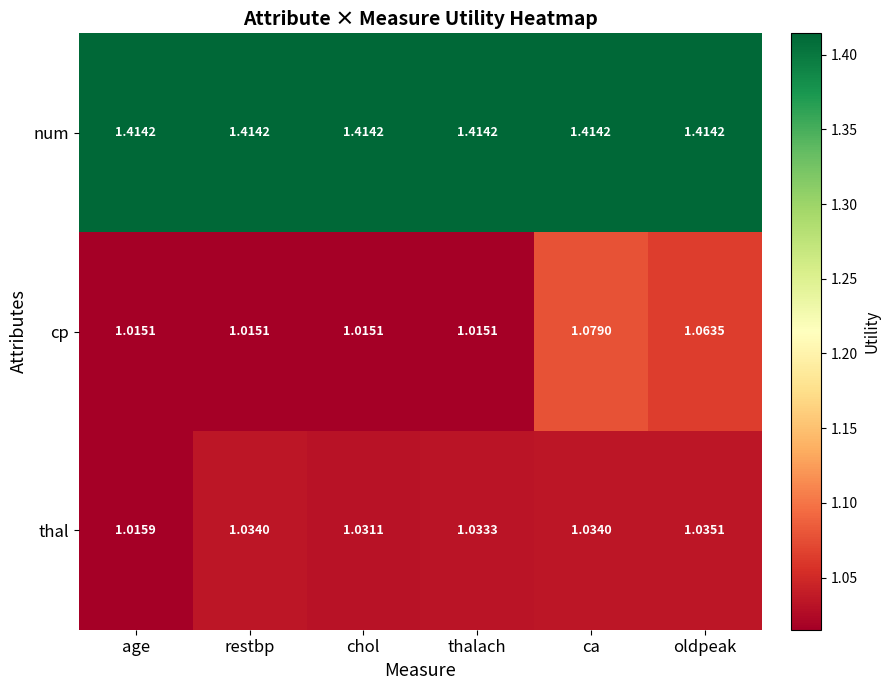

Which category has the lowest value in the thal series?

age